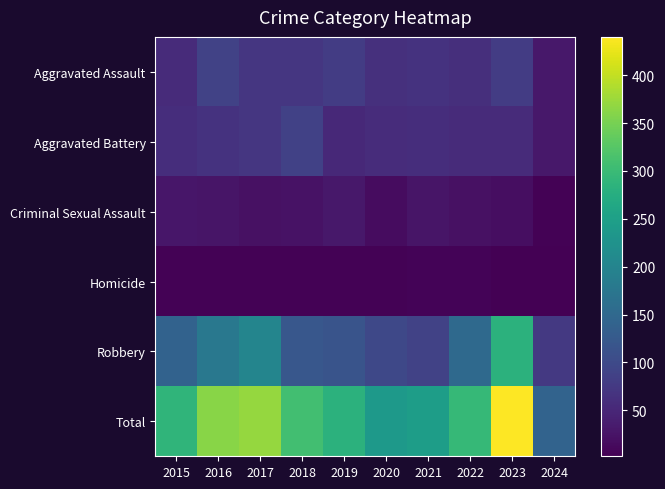

Reading right to left, extract all data points from this chart.

Aggravated Assault: 2024=31	2023=79	2022=61	2021=66	2020=62	2019=80	2018=72	2017=72	2016=88	2015=56
Aggravated Battery: 2024=30	2023=56	2022=56	2021=60	2020=57	2019=53	2018=86	2017=71	2016=66	2015=60
Criminal Sexual Assault: 2024=5	2023=18	2022=21	2021=26	2020=16	2019=31	2018=24	2017=22	2016=26	2015=29
Homicide: 2024=2	2023=3	2022=7	2021=6	2020=5	2019=4	2018=4	2017=4	2016=4	2015=5
Robbery: 2024=74	2023=284	2022=151	2021=88	2020=97	2019=116	2018=121	2017=202	2016=178	2015=139
Total: 2024=142	2023=440	2022=296	2021=246	2020=237	2019=284	2018=307	2017=371	2016=362	2015=289